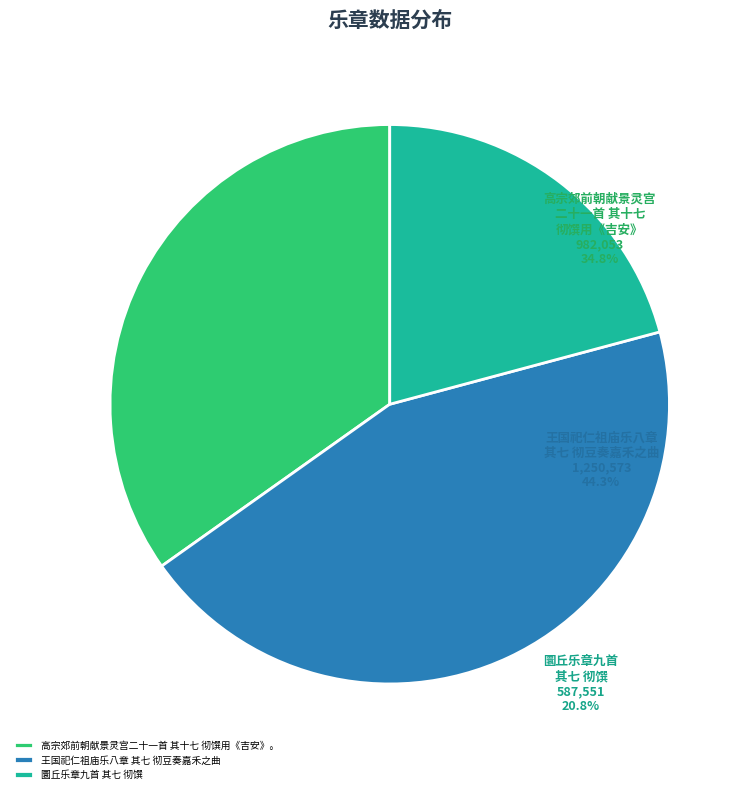

Between 王国祀仁祖庙乐八章 其七 彻豆奏嘉禾之曲 and 圜丘乐章九首 其七 彻馔, which is larger?

王国祀仁祖庙乐八章 其七 彻豆奏嘉禾之曲